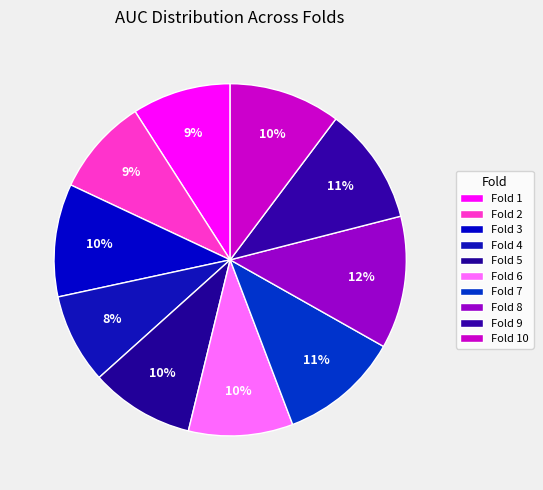

Does any single category account for the majority?

No